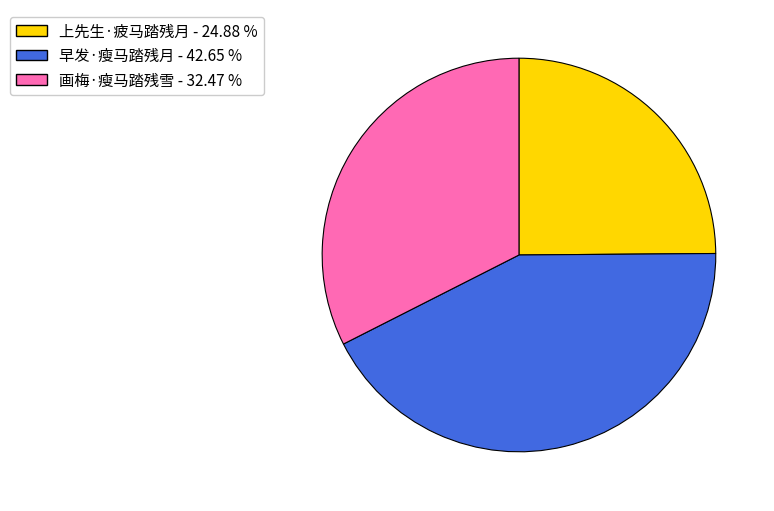

Which slice is the smallest?

上先生·疲马踏残月